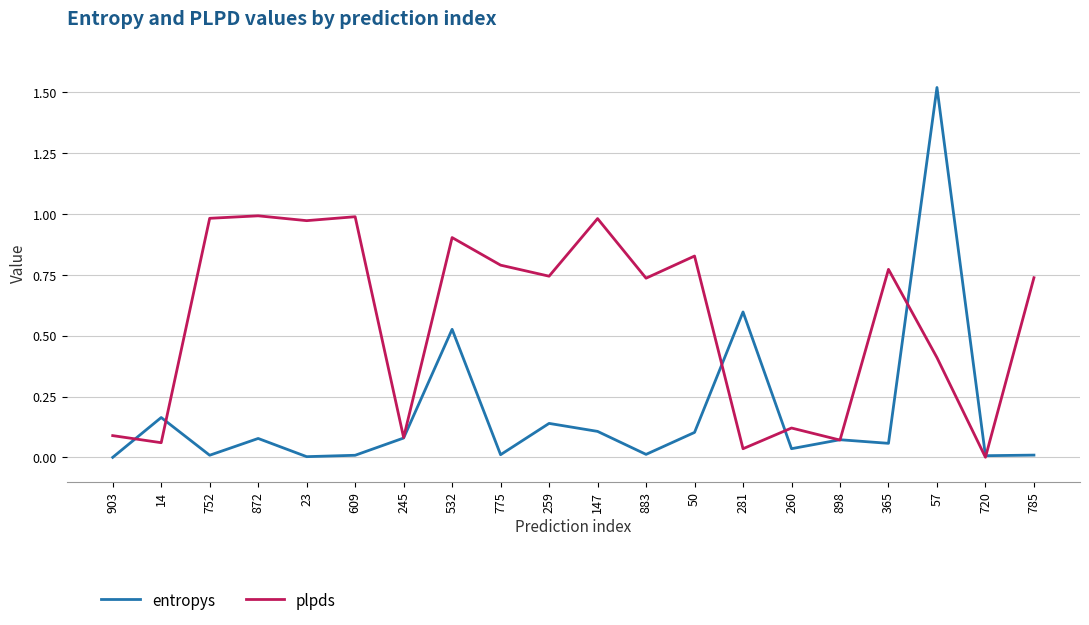

Is it true that entropys equals 0.1 at 872?

True